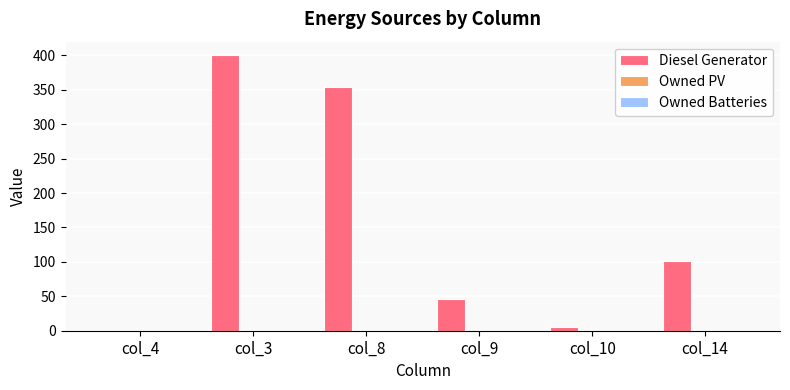

True or false: the data shows 68 at col_9.

False